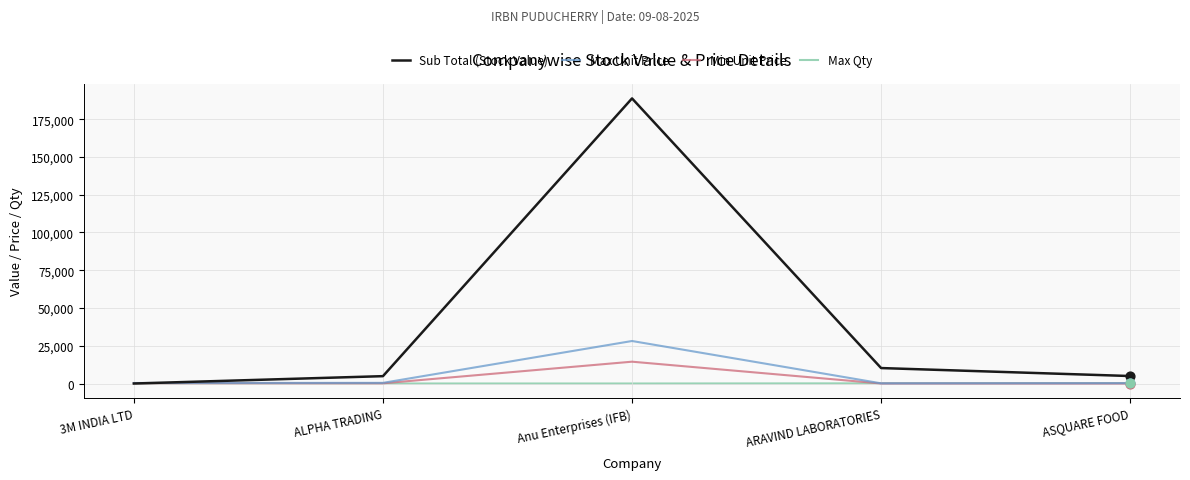

What are all the series names shown in the legend?

Sub Total (Stock Value), Max Unit Price, Min Unit Price, Max Qty